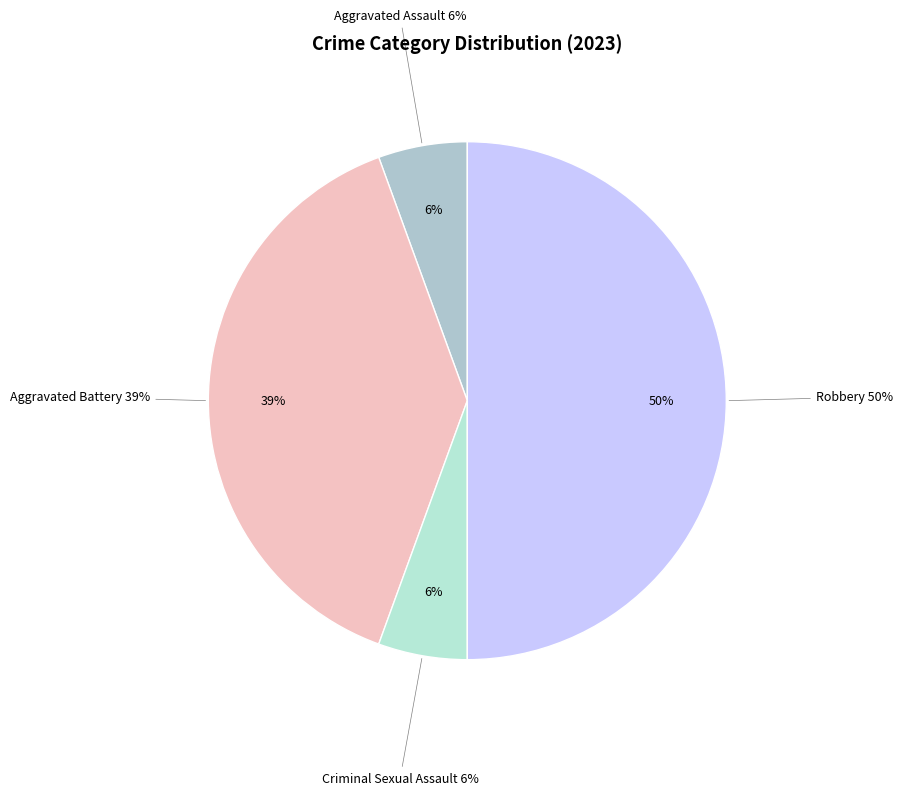

To the nearest percent, what is the combined percentage of Aggravated Assault and Aggravated Battery?

44%